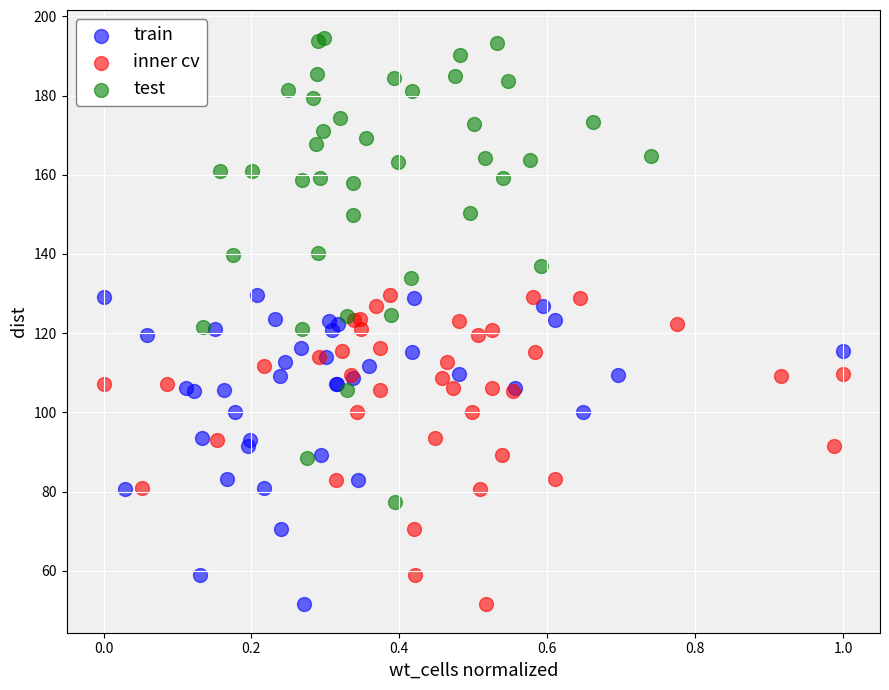

Which series has the largest Y range (max minus min)?

test